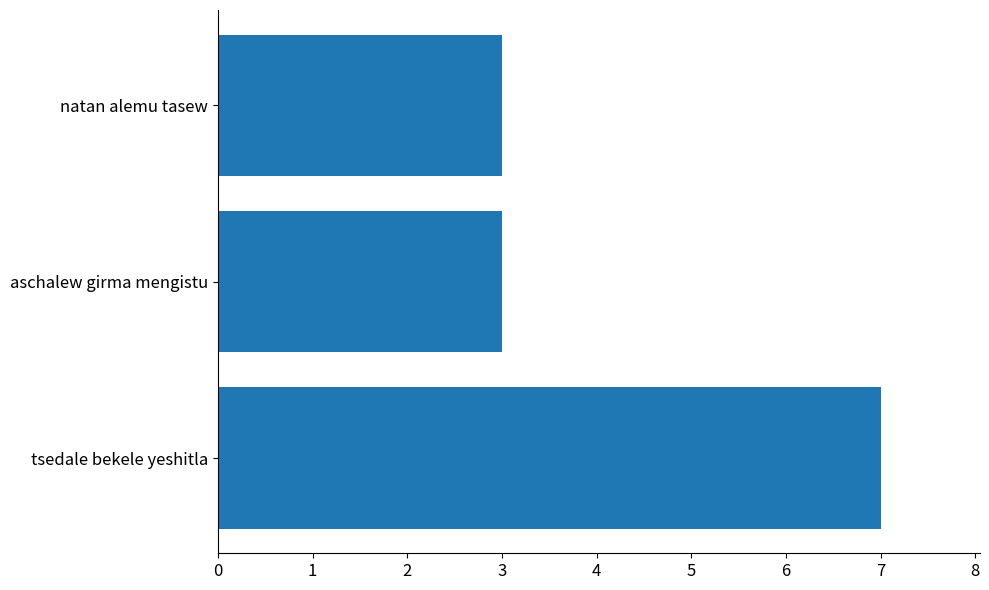

What is the sum of the values at tsedale bekele yeshitla and aschalew girma mengistu?

10